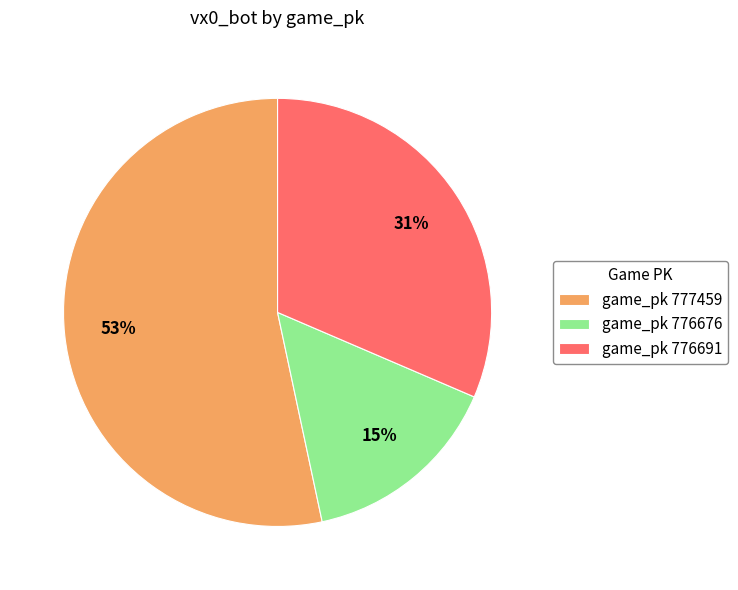

What is the largest slice in the pie chart?

game_pk 777459